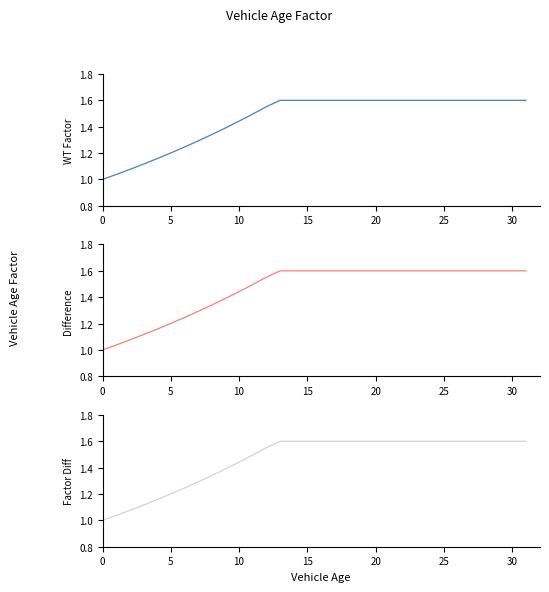

Which category has the highest value across all series?

13